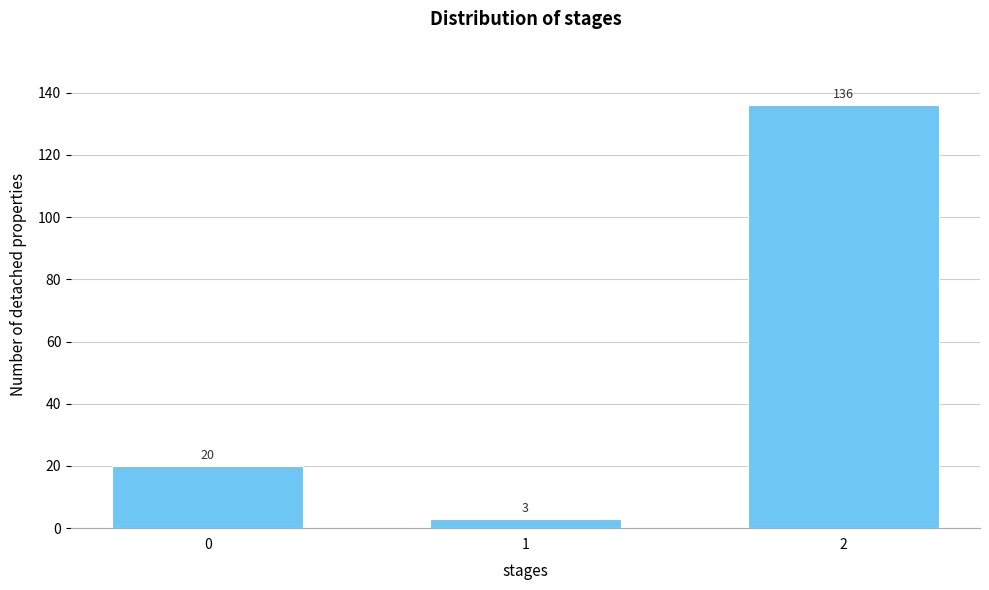

Reading left to right, list all the values displayed in this chart.

0=20	1=3	2=136